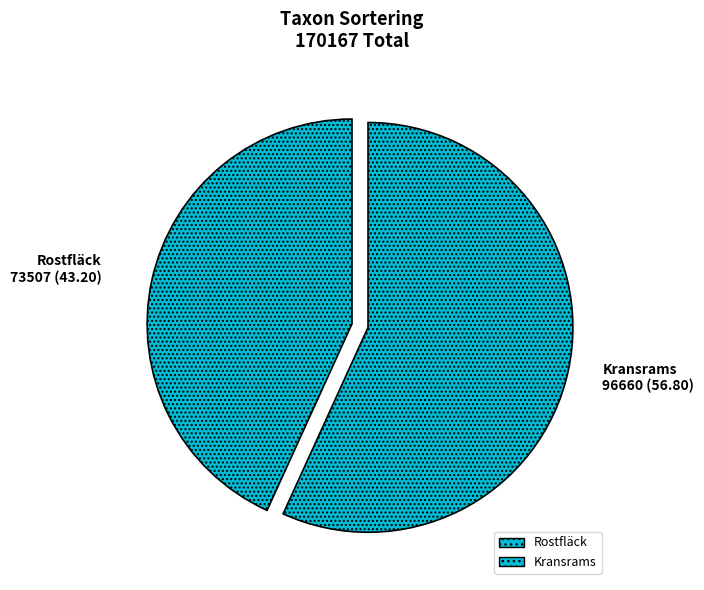

What is the majority slice?

Kransrams